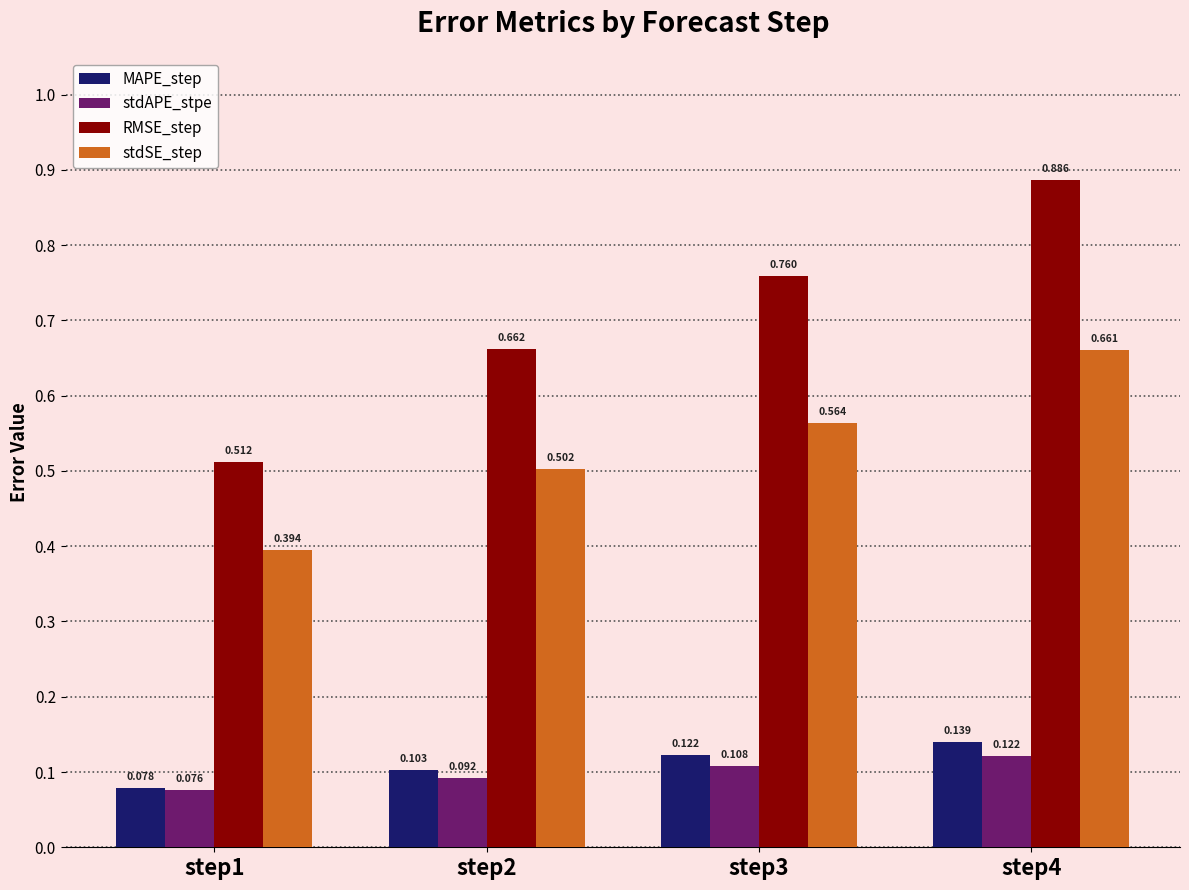

Where is stdAPE_stpe nearest to the value 0?

step1